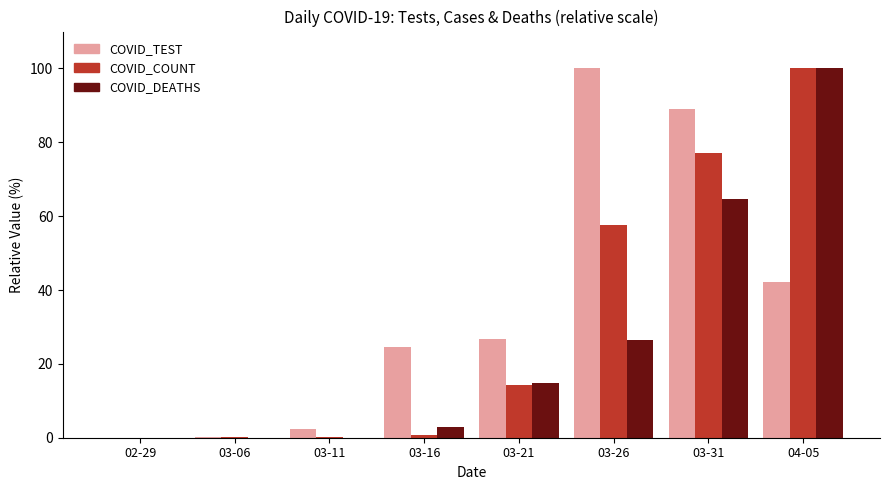

The value of COVID_COUNT at 04-05 is 100.0. True or false?

True